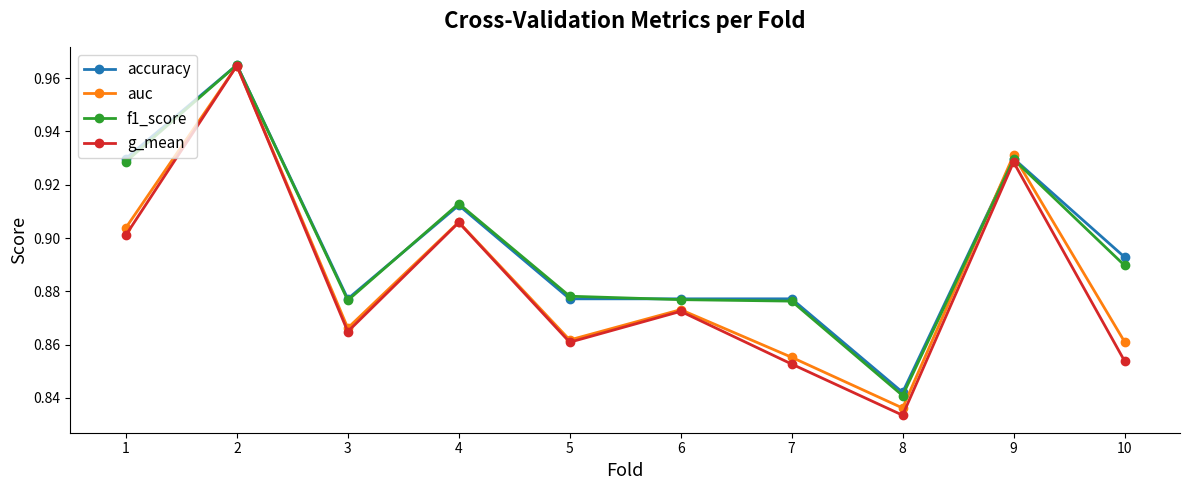

What is the total value across all series at 1?

3.7